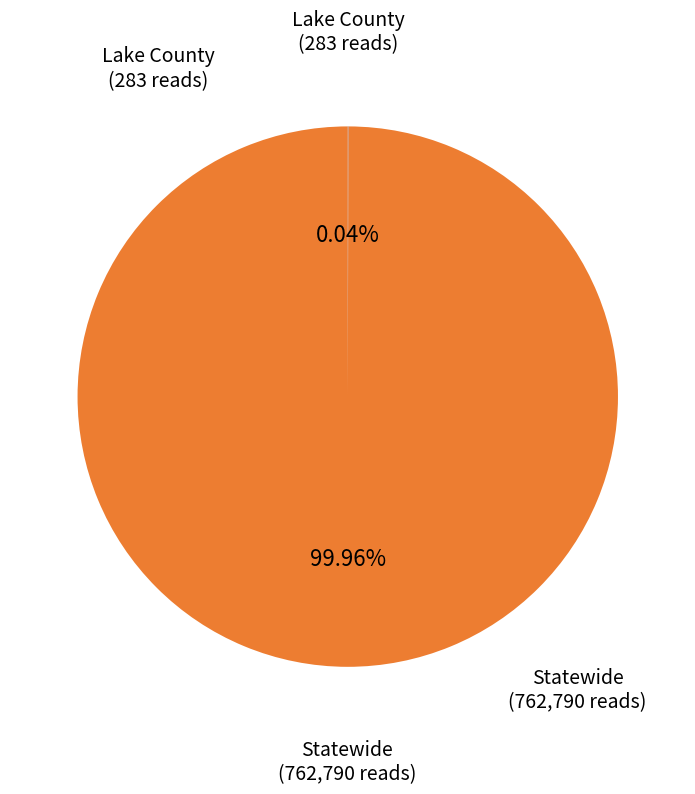

What is the largest slice in the pie chart?

Statewide